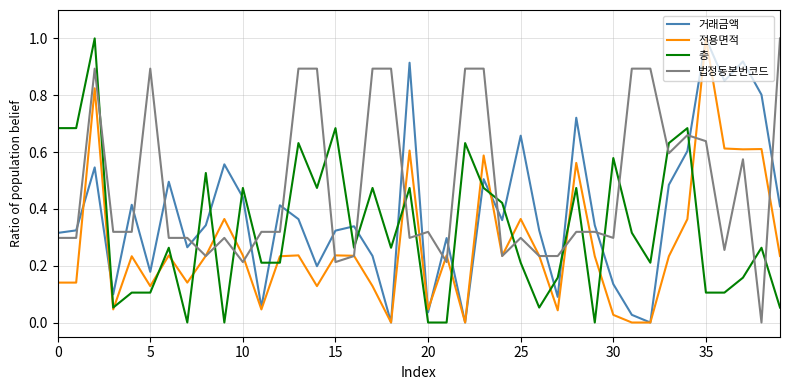

What is the greatest value displayed?

1.0